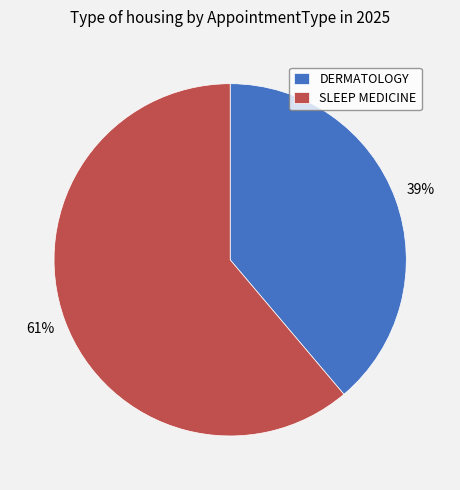

How many slices are in this pie chart?

2